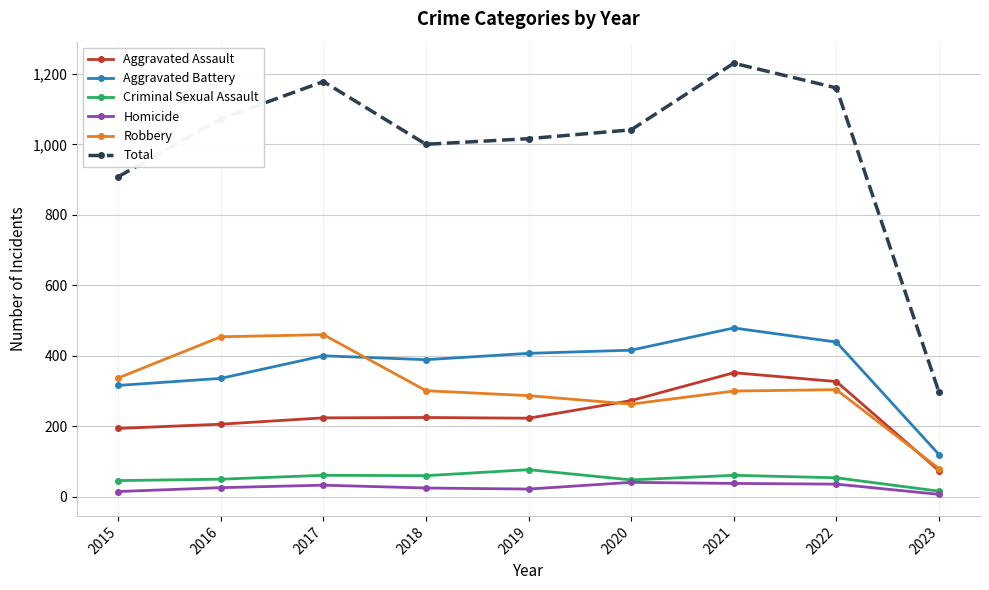

Where do Aggravated Battery and Robbery first cross each other?

2017 and 2018